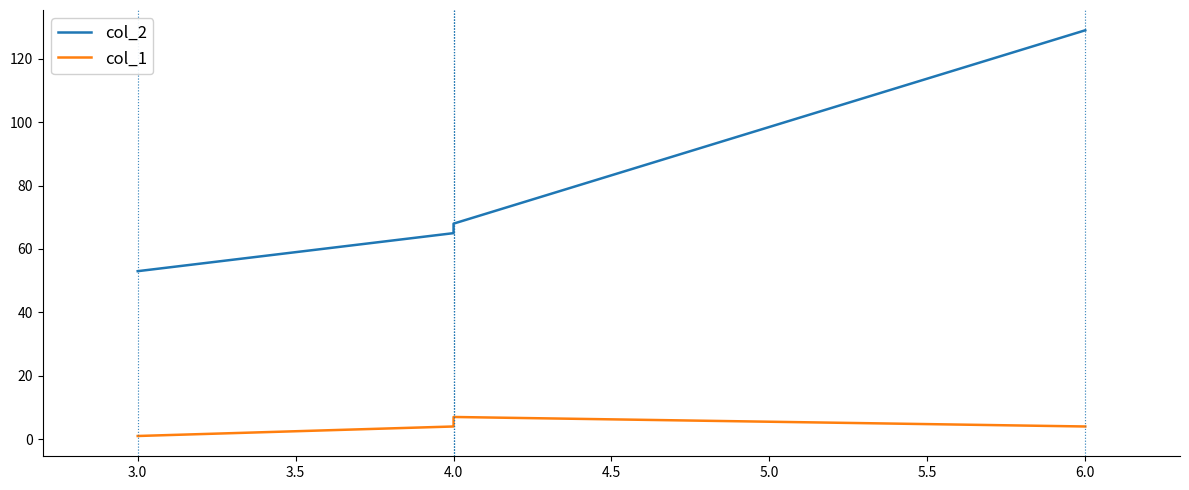

What is the greatest value displayed?

129